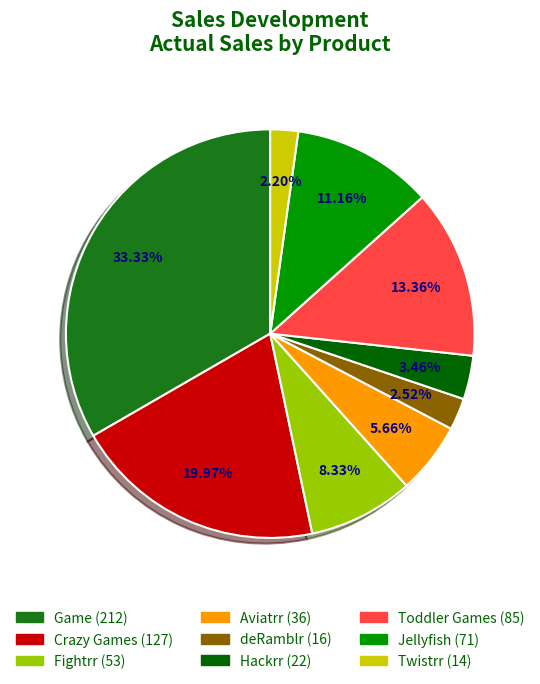

To the nearest percent, what portion does Jellyfish represent?

11%